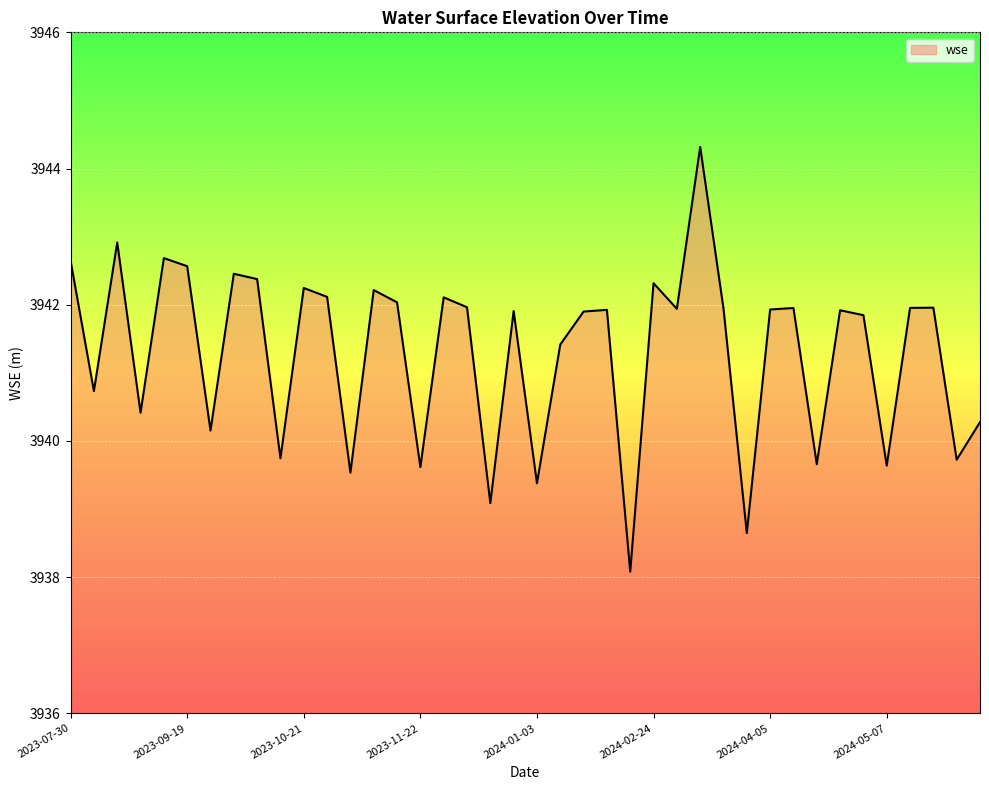

What is the minimum value shown in the chart?

3938.1